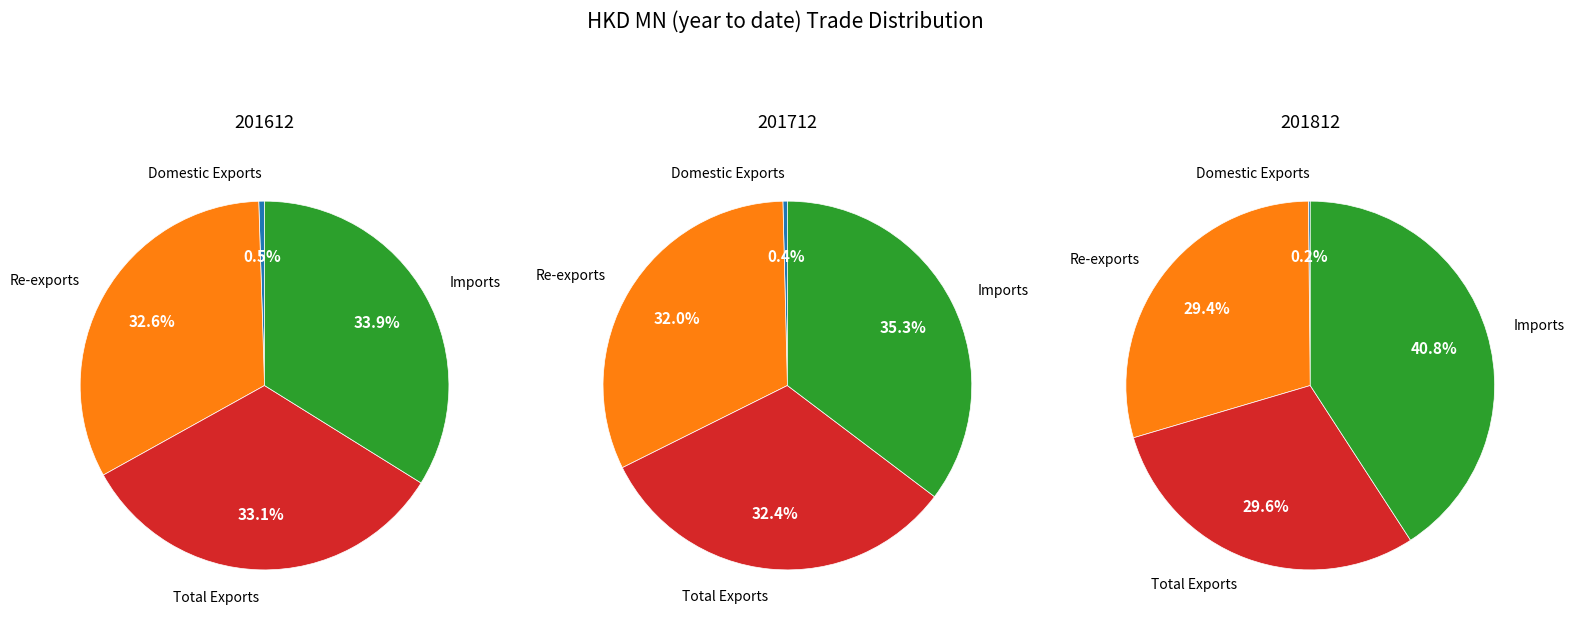

The Re-exports slice represents 29% of the pie. True or false?

True